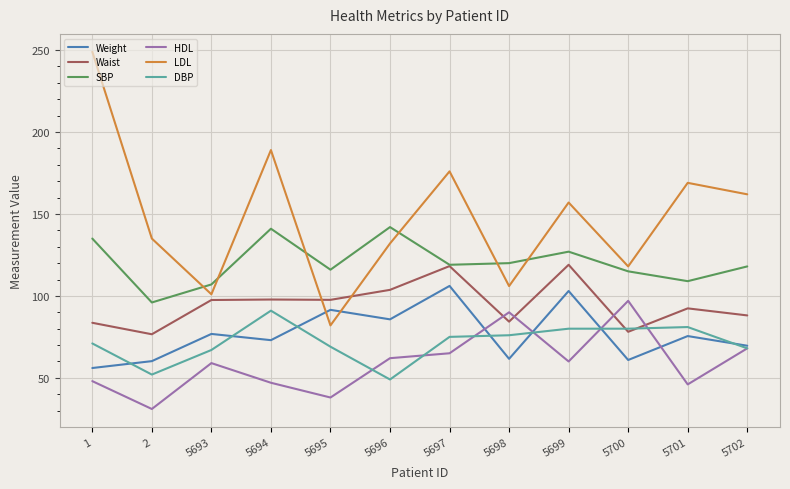

The Waist series shows 78.1 at 5700. True or false?

True